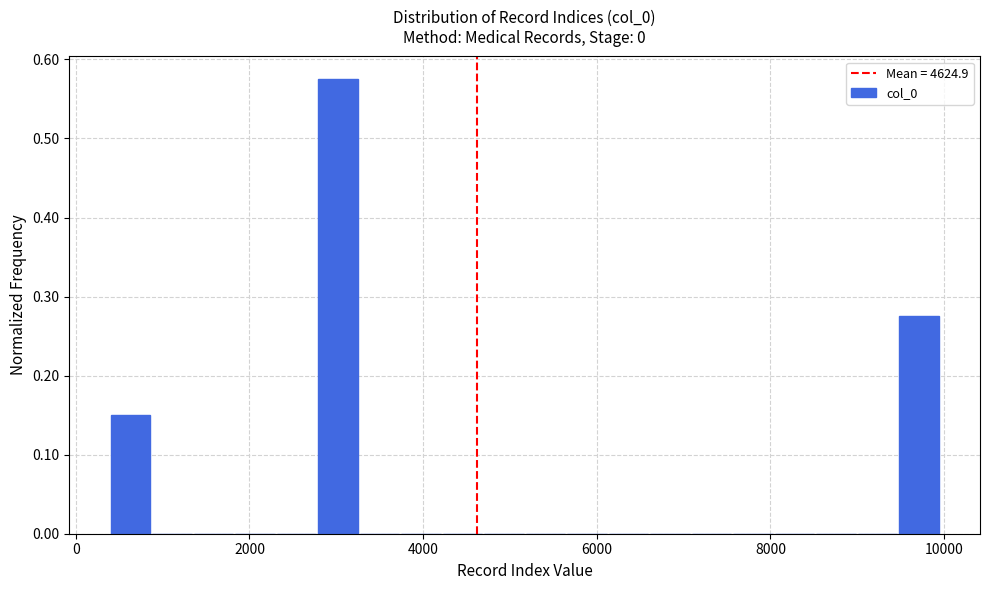

Around what value on the x-axis is the tallest bar? Give the approximate position of its centre, as read against the axis.

3000